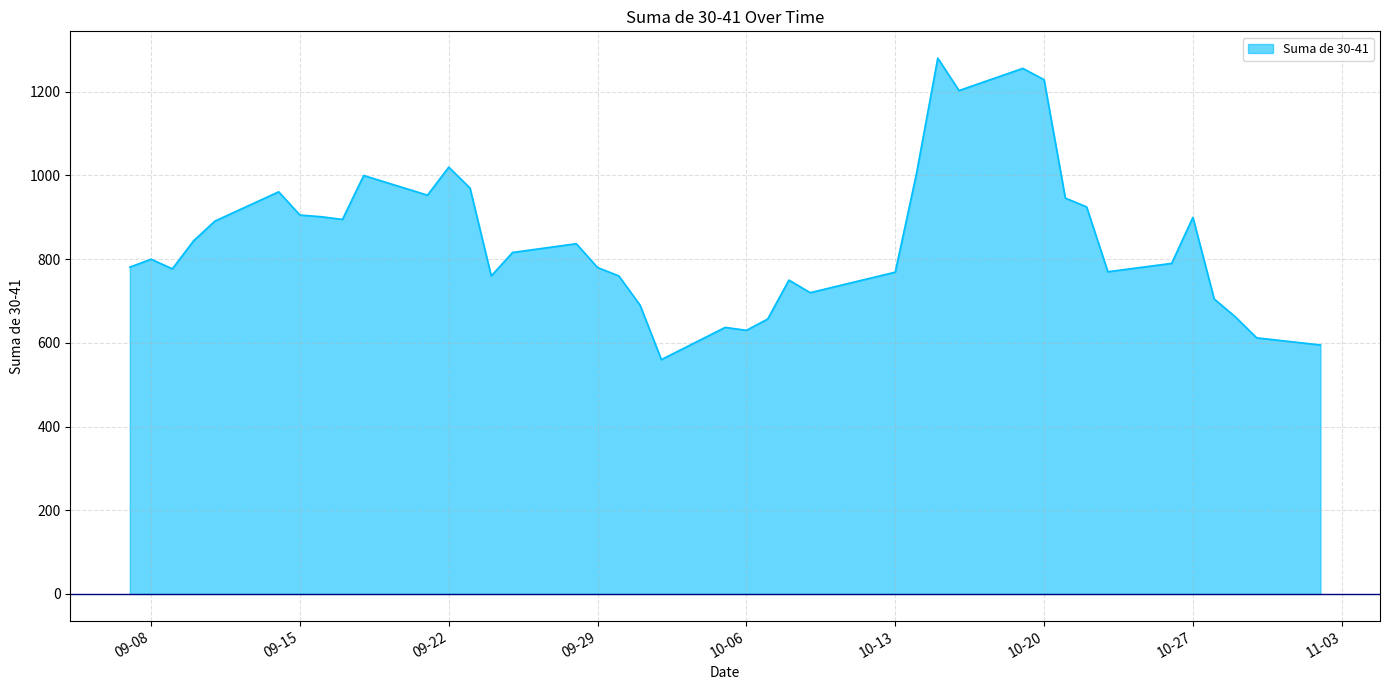

What is the minimum value shown in the chart?

560.0